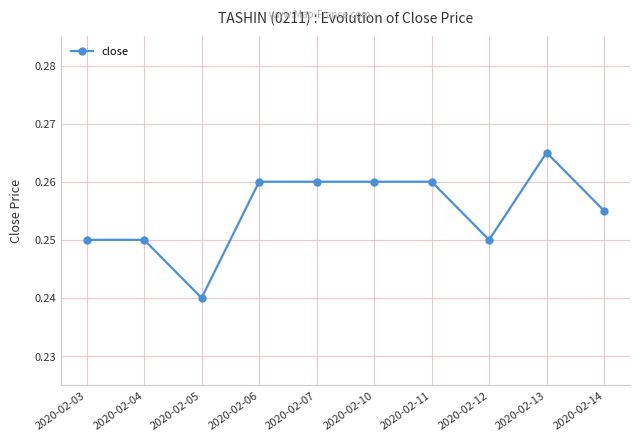

How many values are between 0 and 1?

10